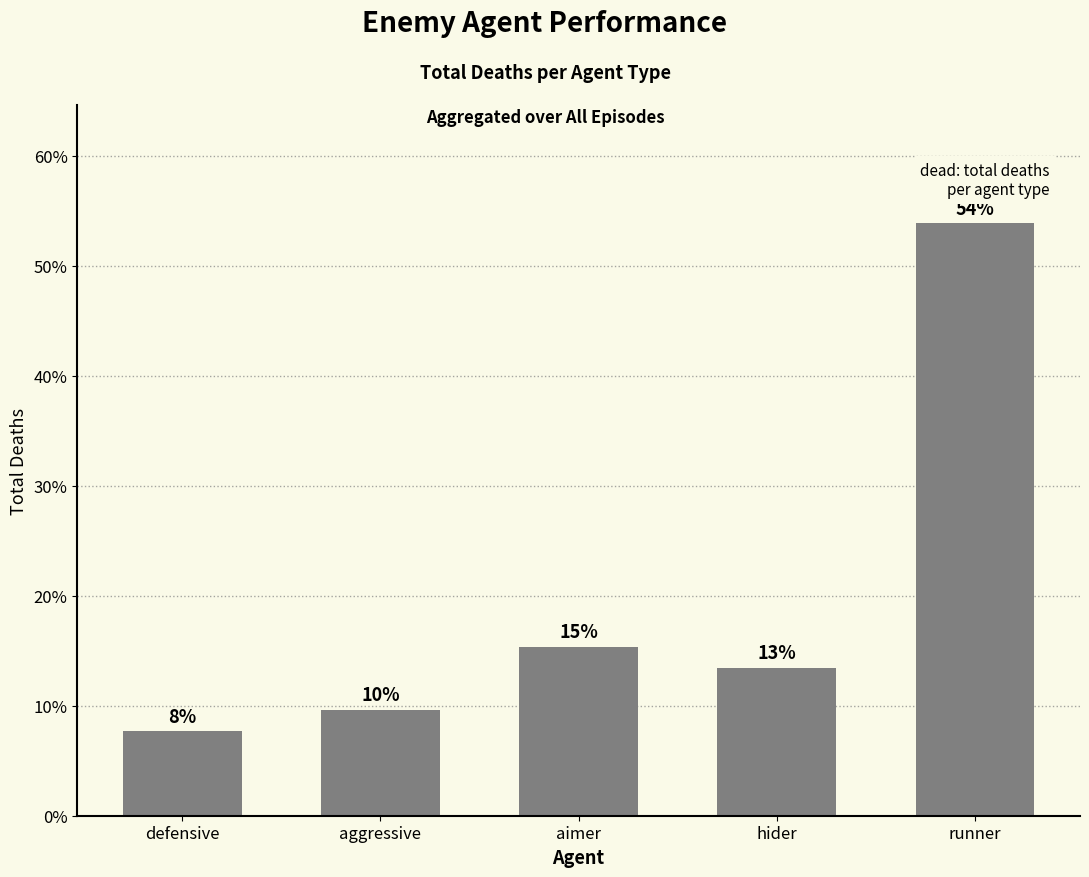

Reading left to right, what are all the values shown in this chart?

defensive=7.7	aggressive=9.6	aimer=15.4	hider=13.5	runner=53.8